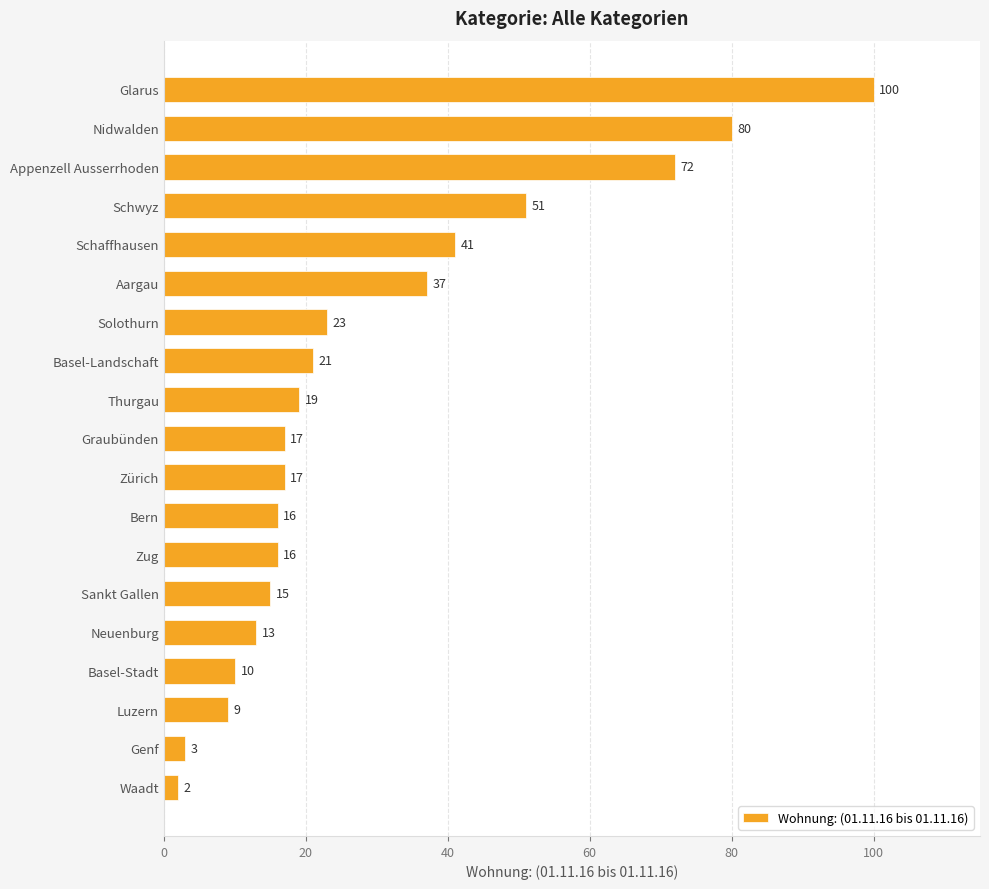

Approximately how many times larger is the value at Appenzell Ausserrhoden compared to Graubünden?

4.2